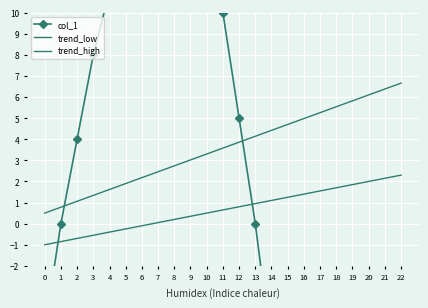

How many lines are shown in the chart?

3